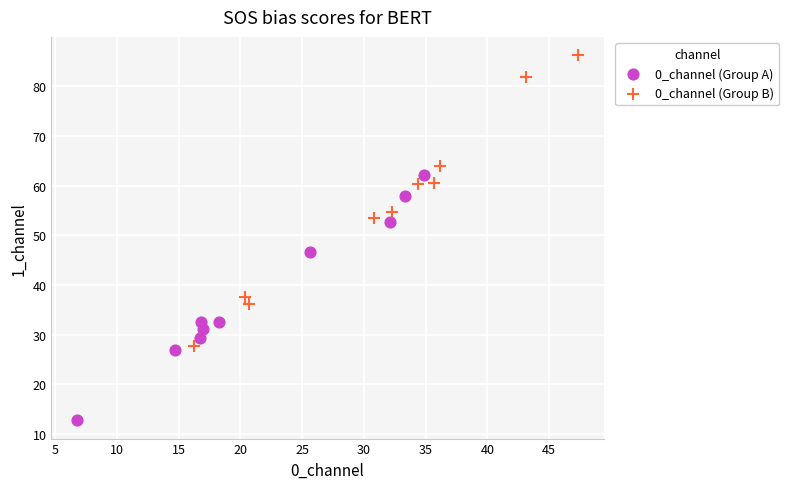

What are all the series names shown in the legend?

0_channel (Group A), 0_channel (Group B)